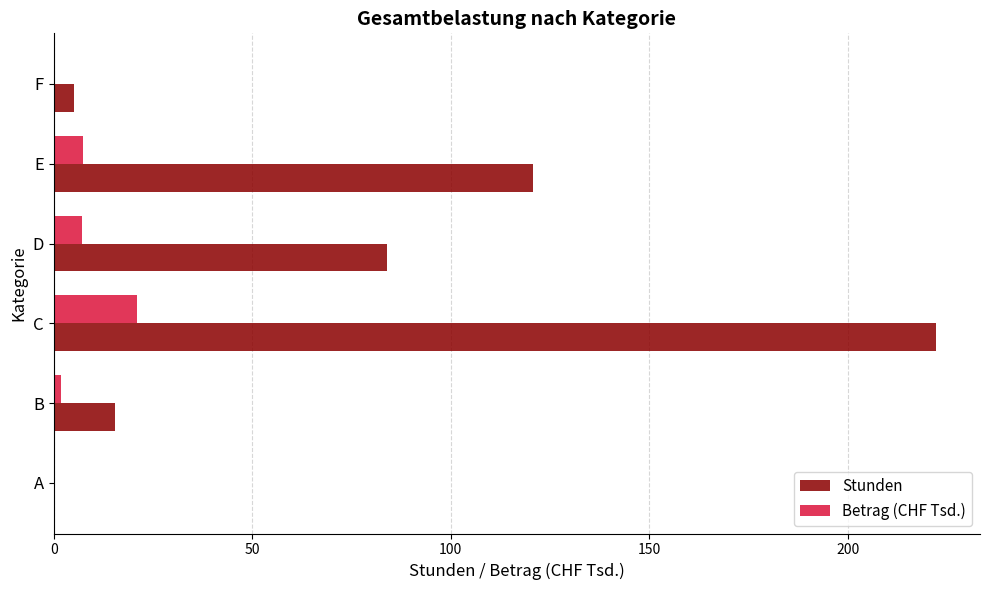

Which series has the largest total across all categories?

Stunden